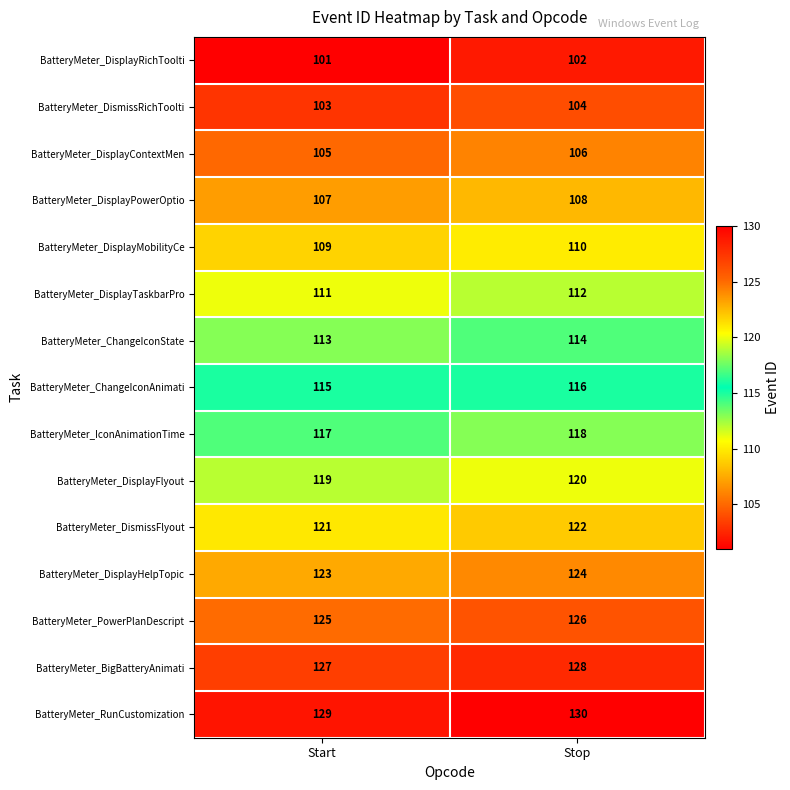

What is the spread (max minus min) of values at Stop?

28